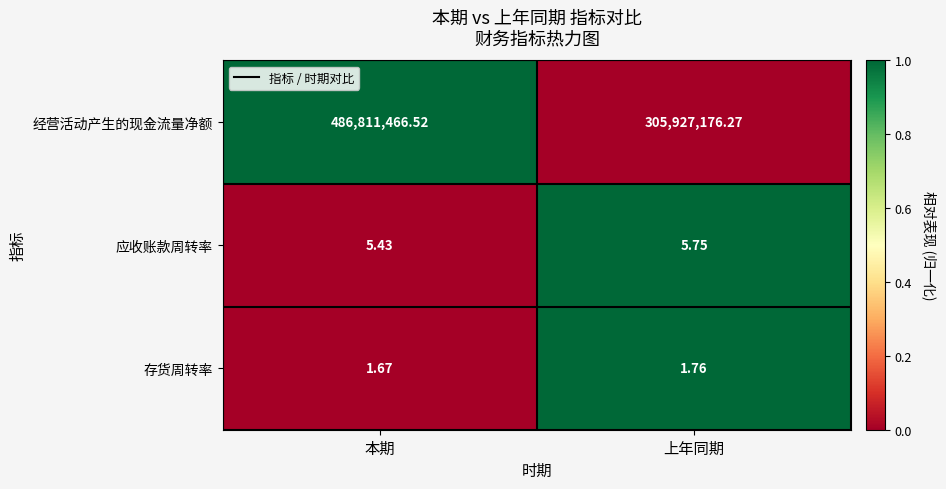

At which category is the sum across all series the highest?

本期